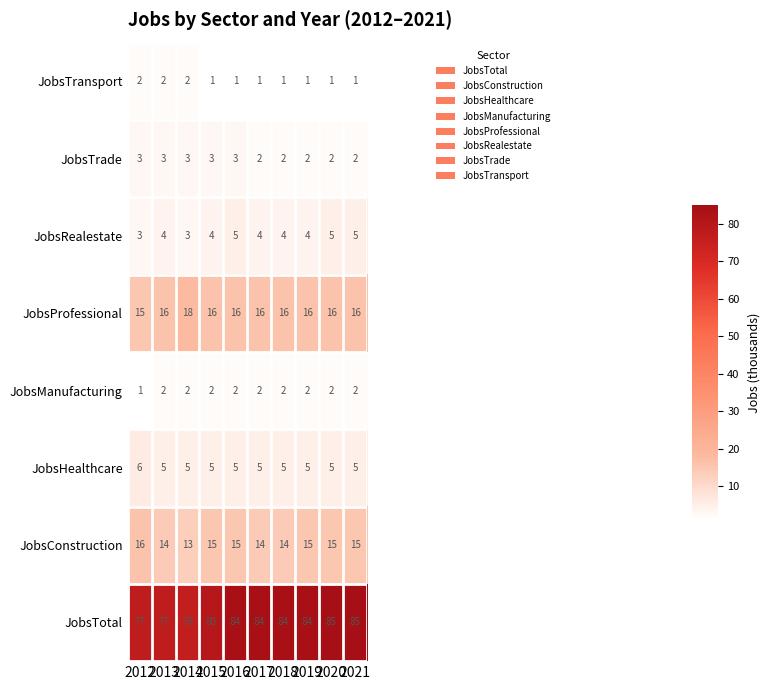

Count the JobsTransport values in the range 1 to 2.

10